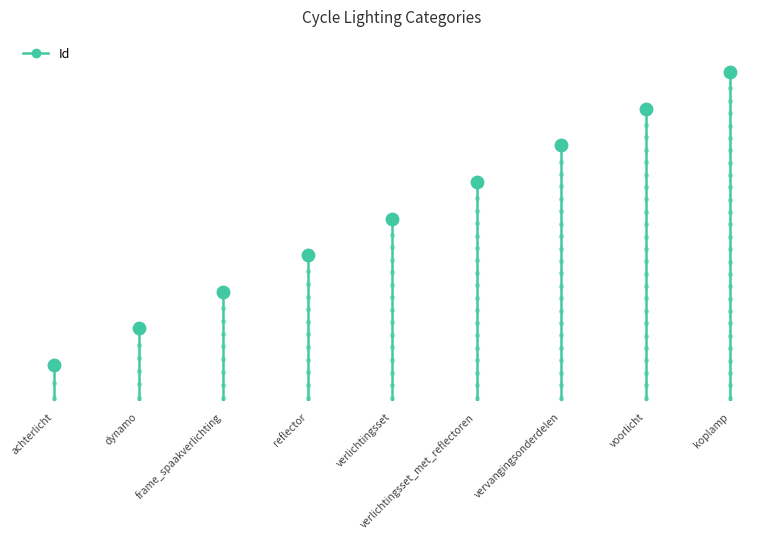

Between dynamo and achterlicht, which is larger?

dynamo